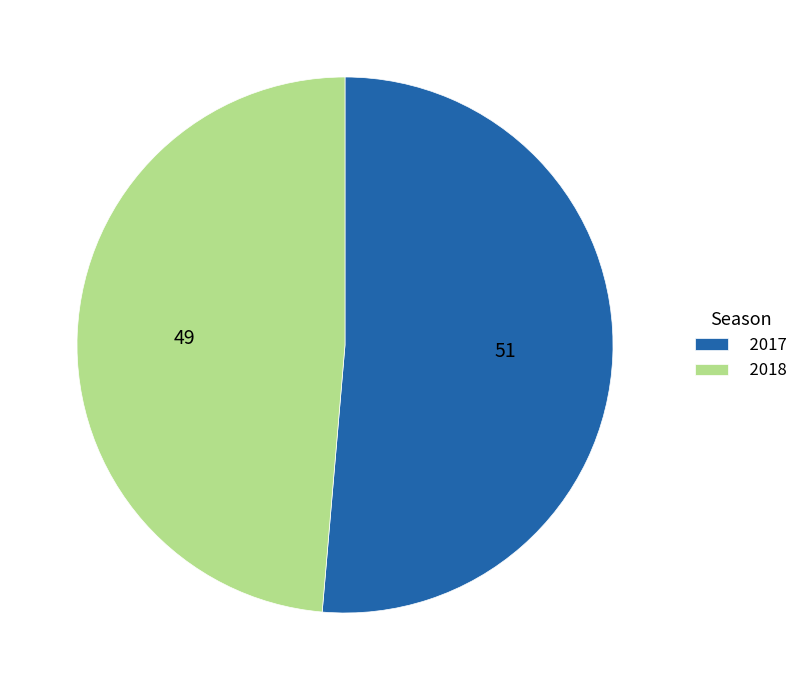

Approximately how many times larger is the value at 2017 compared to 2018?

1.1